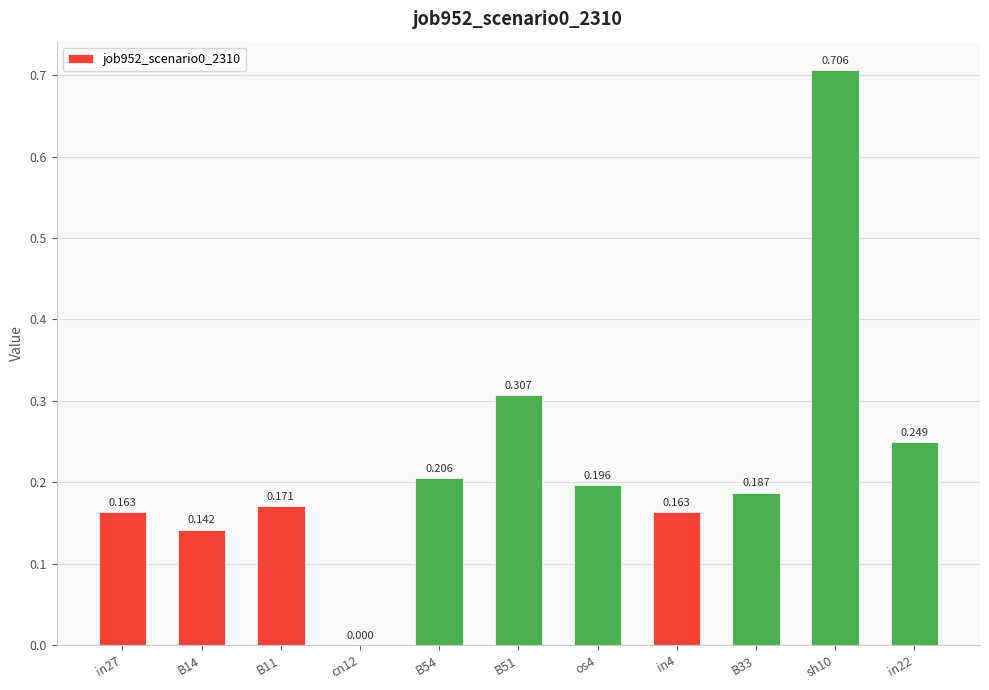

How many series are shown in this chart?

1